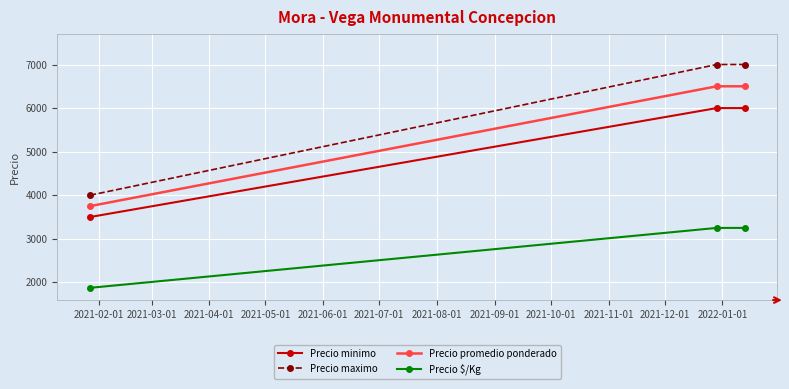

What is the lowest value of the Precio minimo series?

3500